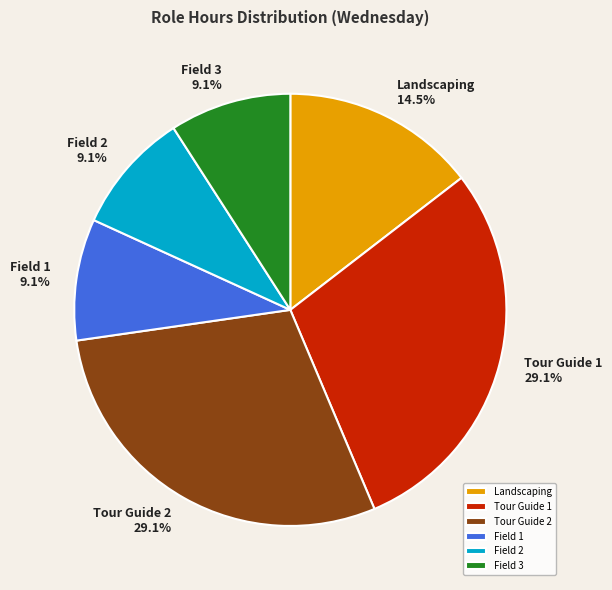

Between Tour Guide 1 and Field 2, which is larger?

Tour Guide 1